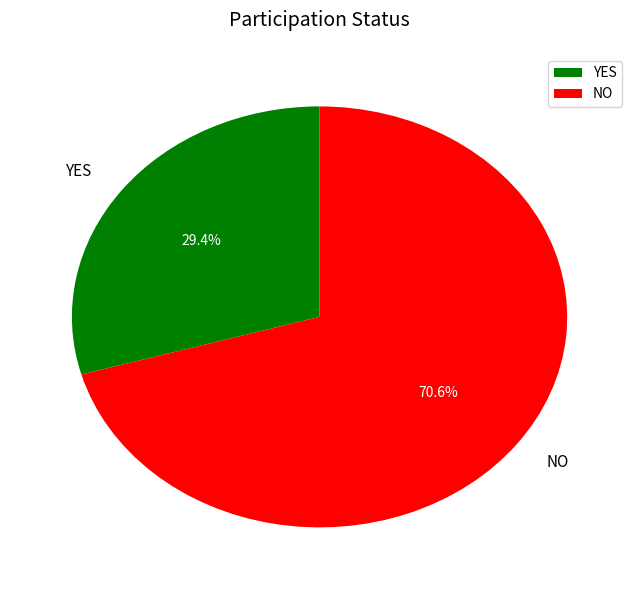

How much of the chart is everything except NO?

29.4%